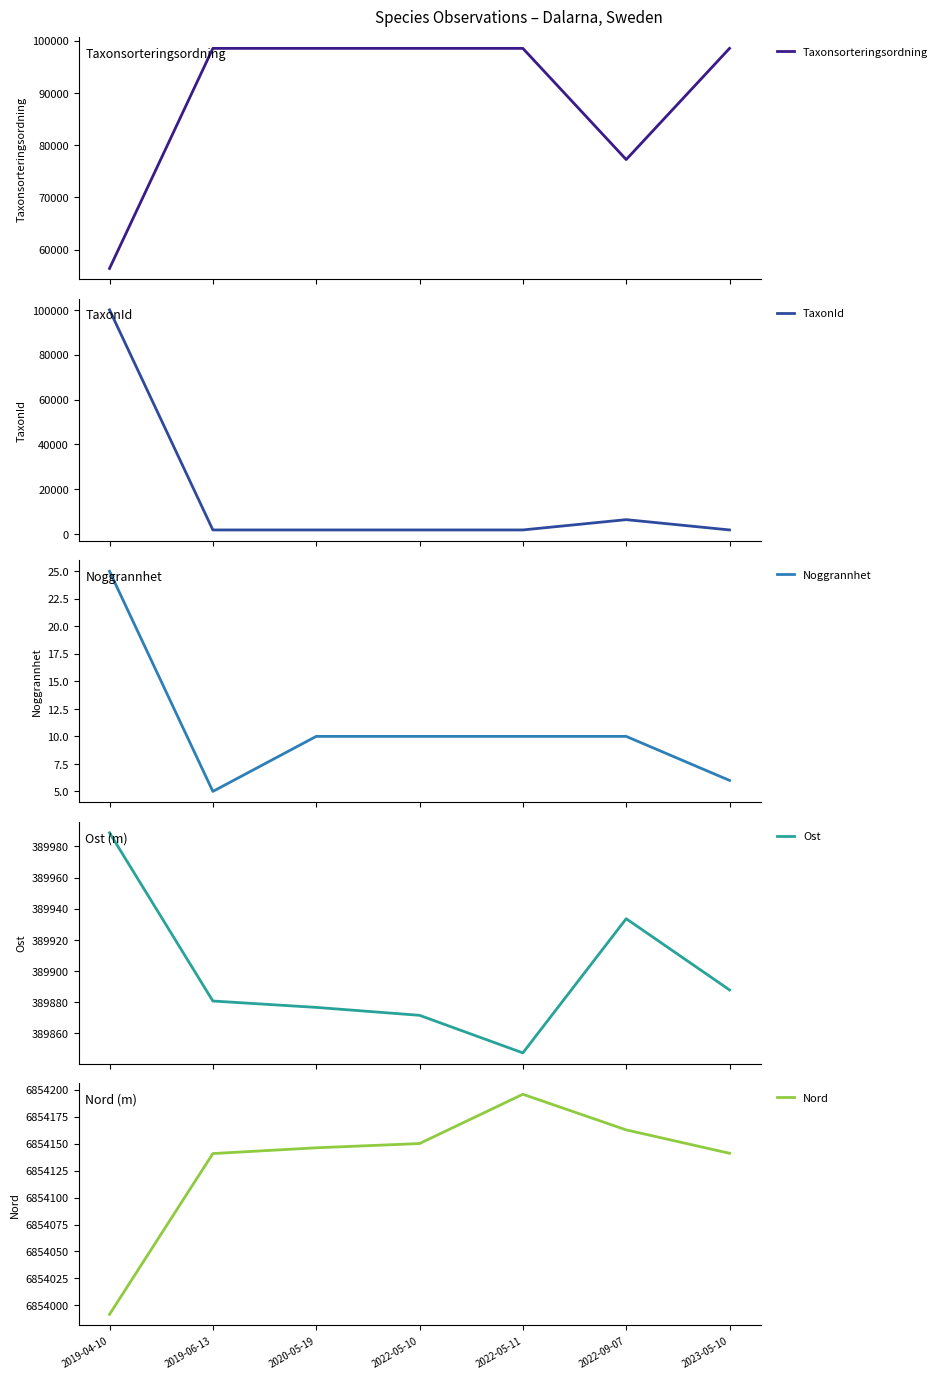

The Noggrannhet series shows 6.0 at 2023-05-10. True or false?

True